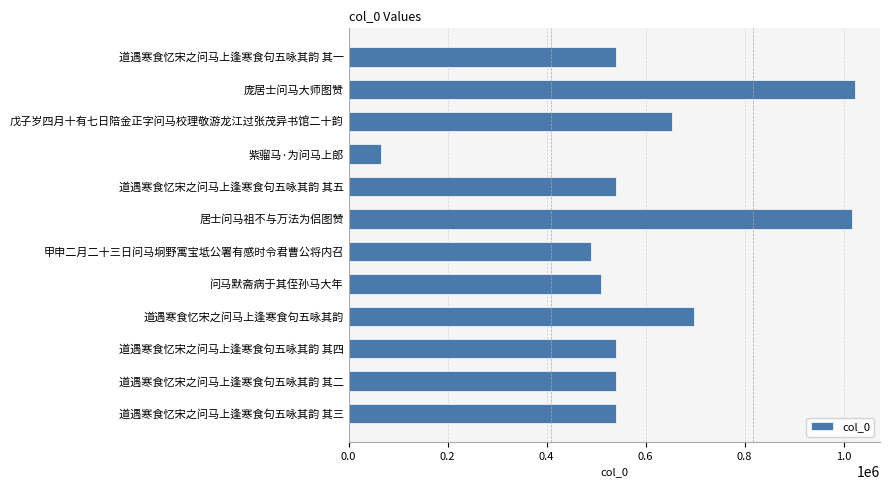

How many bars are there in total?

12